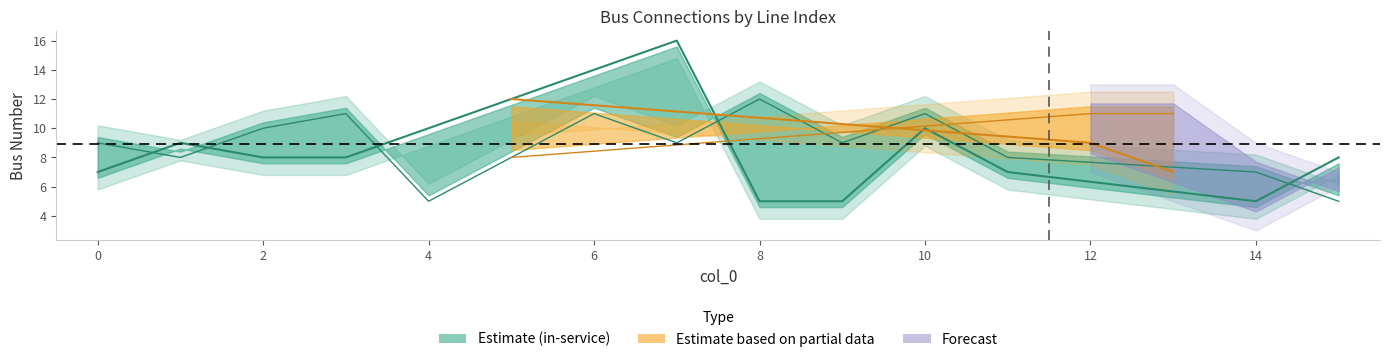

What is the difference between the highest and lowest values at 8?

7